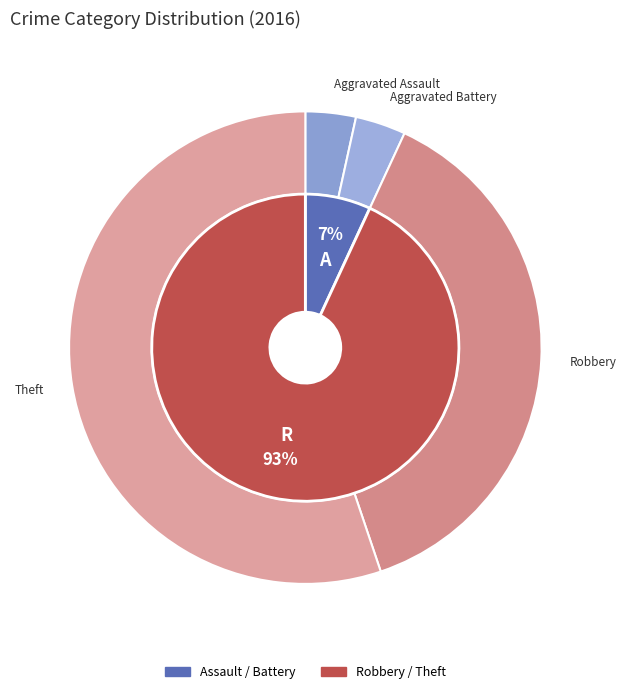

To the nearest percent, what is the combined percentage of Robbery and Aggravated Assault?

41%